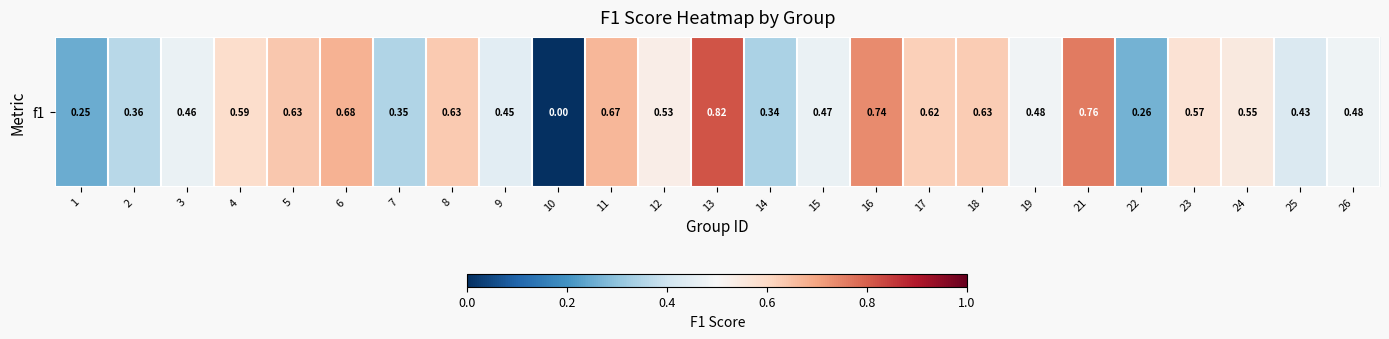

Reading left to right, list all the values displayed in this chart.

1=0.3	2=0.4	3=0.5	4=0.6	5=0.6	6=0.7	7=0.3	8=0.6	9=0.4	10=0.0	11=0.7	12=0.5	13=0.8	14=0.3	15=0.5	16=0.7	17=0.6	18=0.6	19=0.5	21=0.8	22=0.3	23=0.6	24=0.5	25=0.4	26=0.5